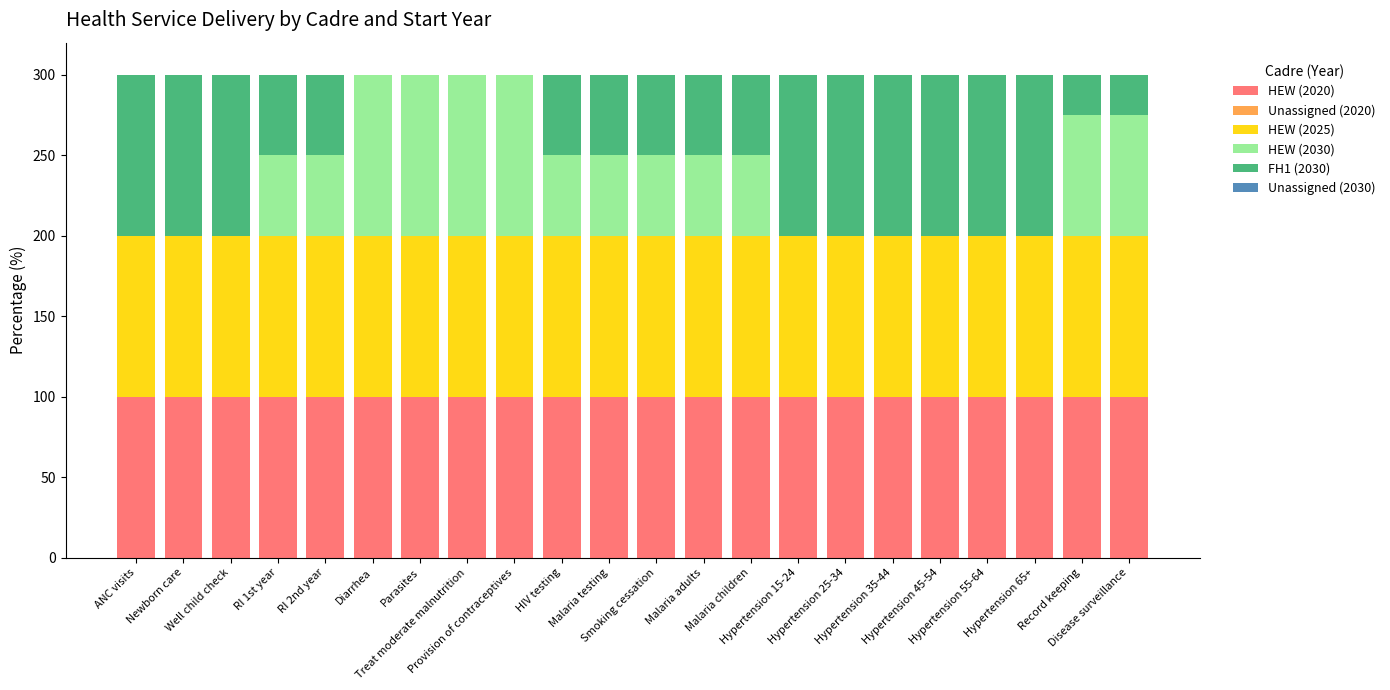

What is the maximum value for HEW (2020)?

100